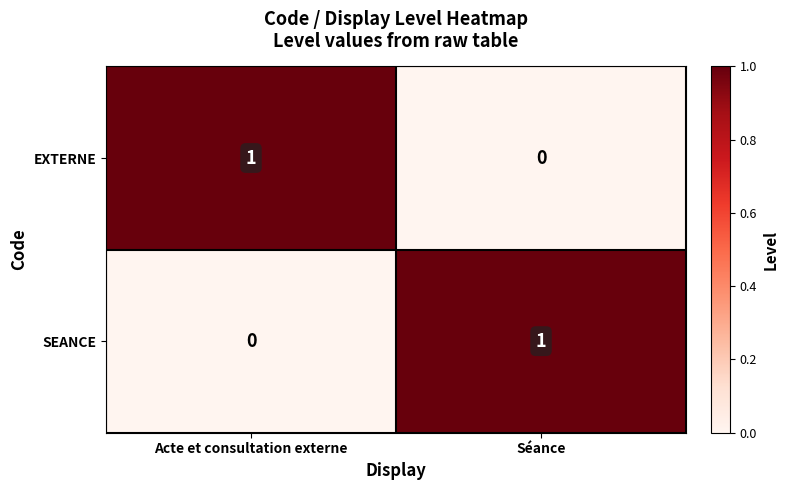

List the labels in order of SEANCE value, largest first.

Séance, Acte et consultation externe